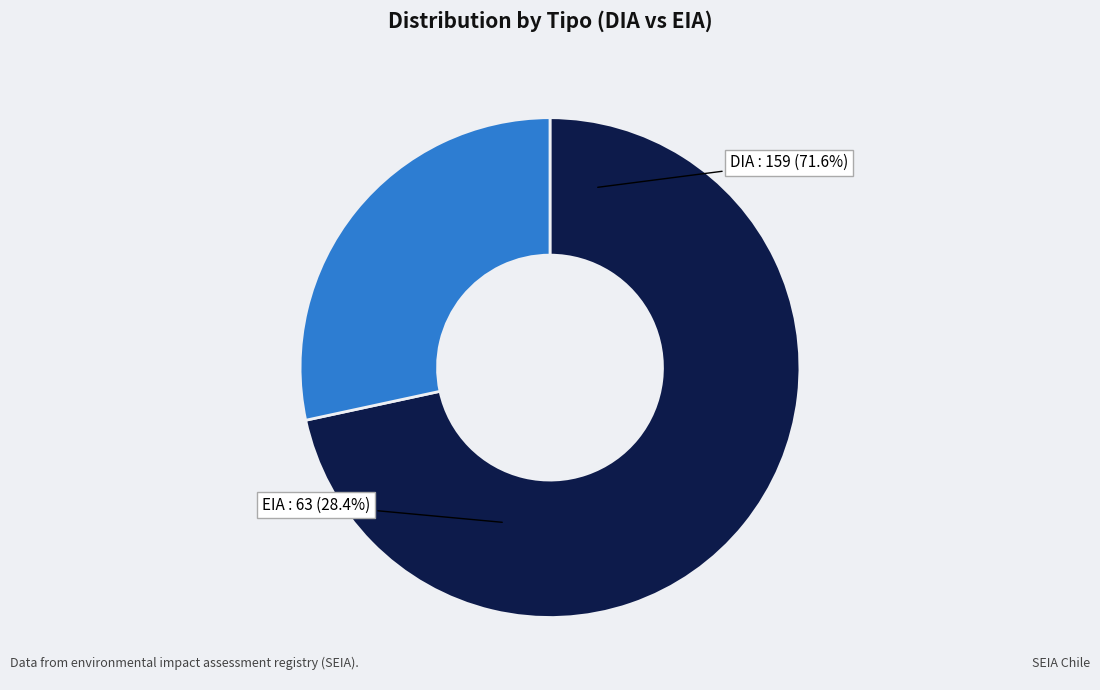

What percentage is the EIA slice, to the nearest percent?

28%